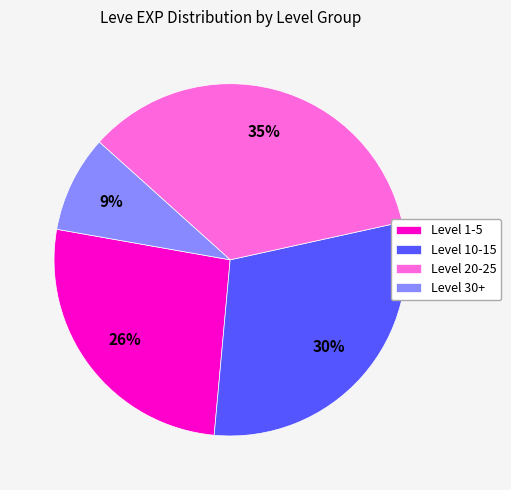

The Level 20-25 slice represents 35% of the pie. True or false?

True